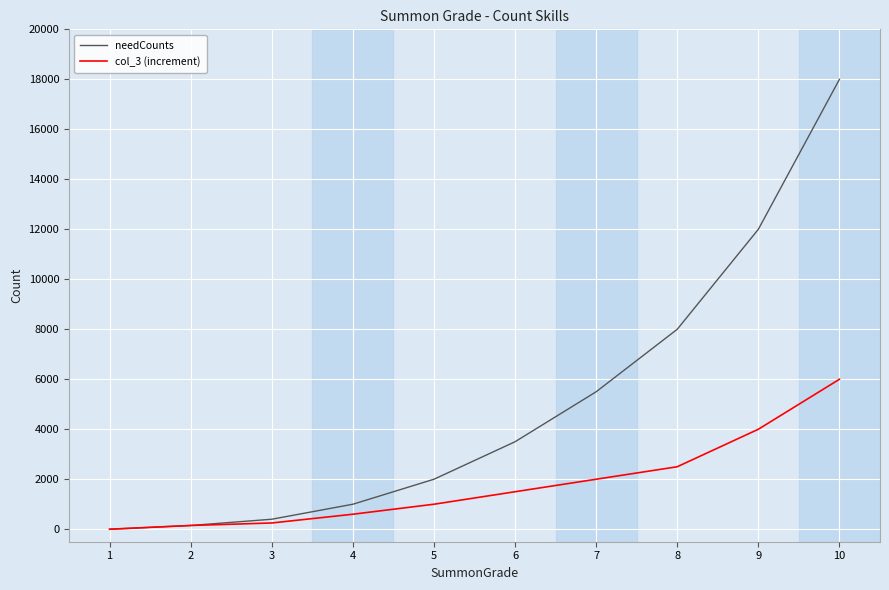

Is the value of col_3 (increment) at 1 greater than the value of needCounts at 5?

No